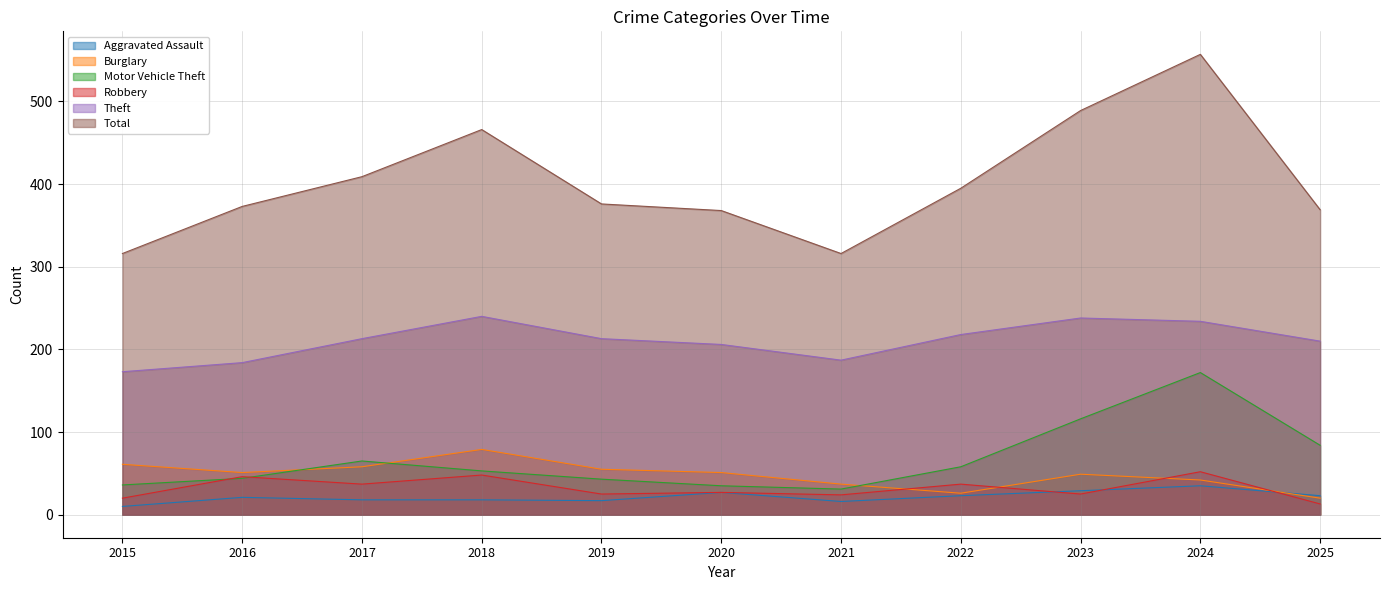

Between 2025 and 2024, which is larger?

2024